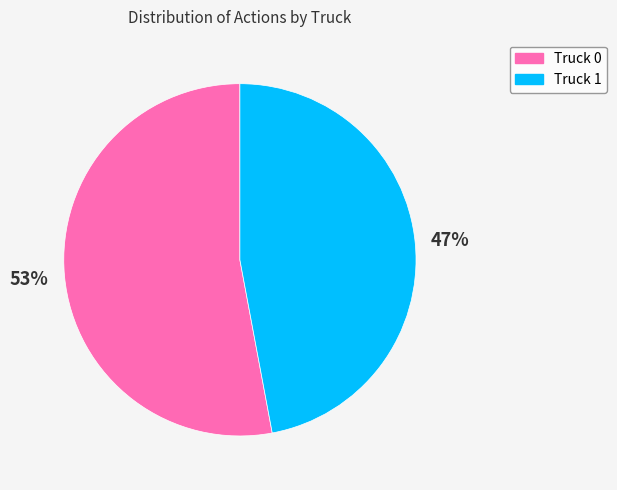

Which category accounts for the majority?

Truck 0